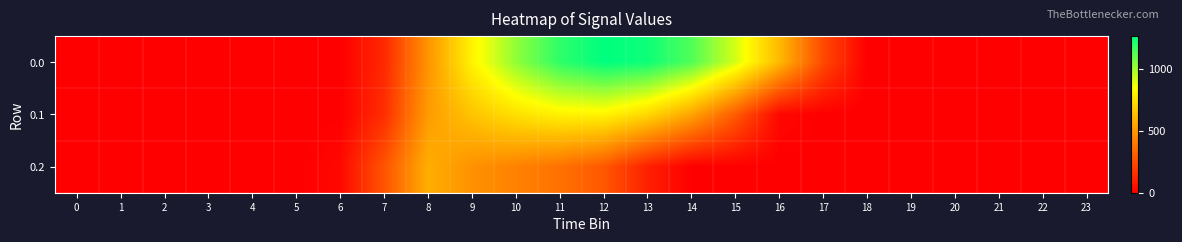

At how many categories does at least one series exceed 167?

11